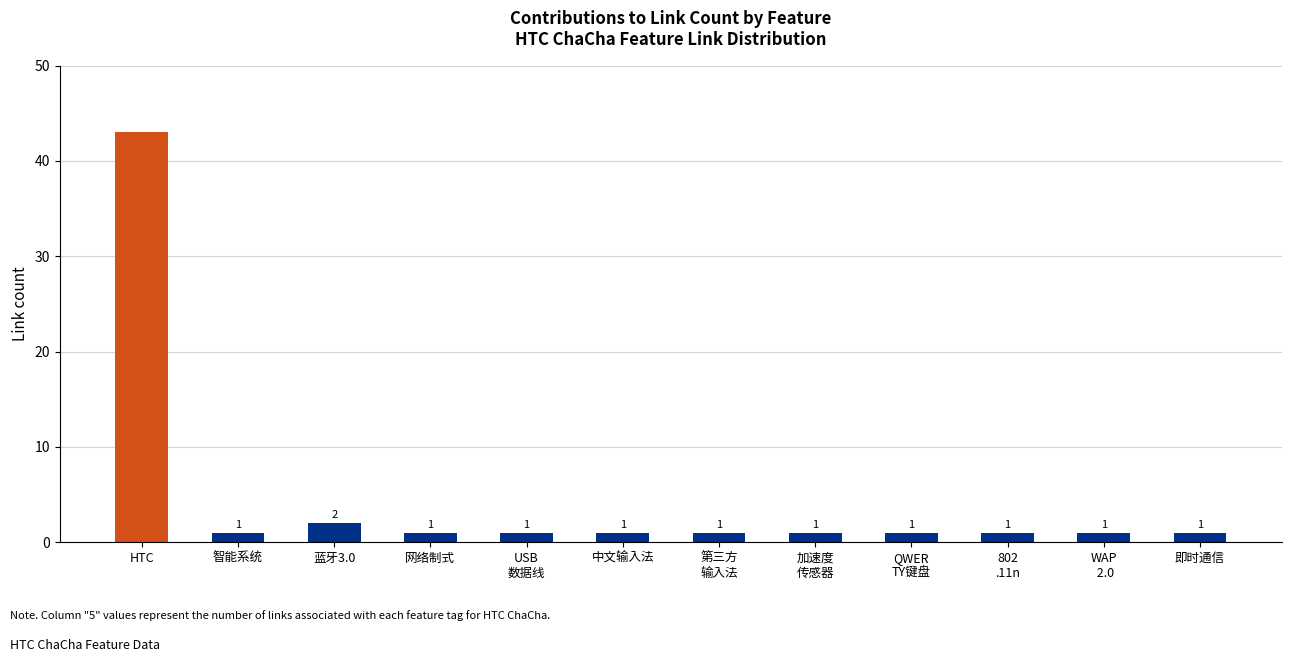

What is the change in value from HTC to WAP
 2.0?

-42